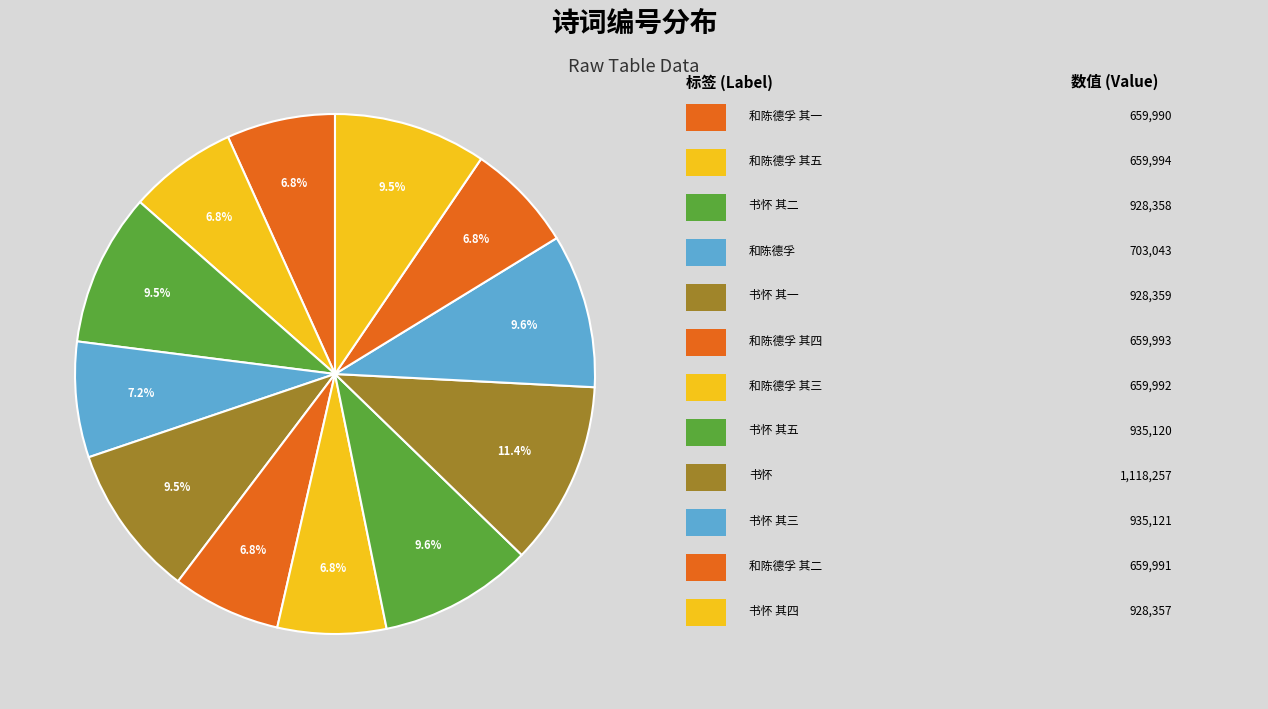

To the nearest percent, what is the average slice percentage?

8%